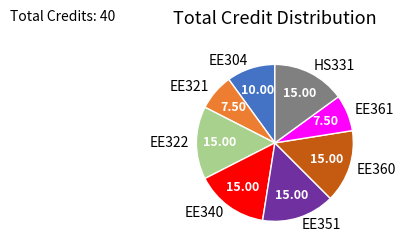

Does any single category account for the majority?

No